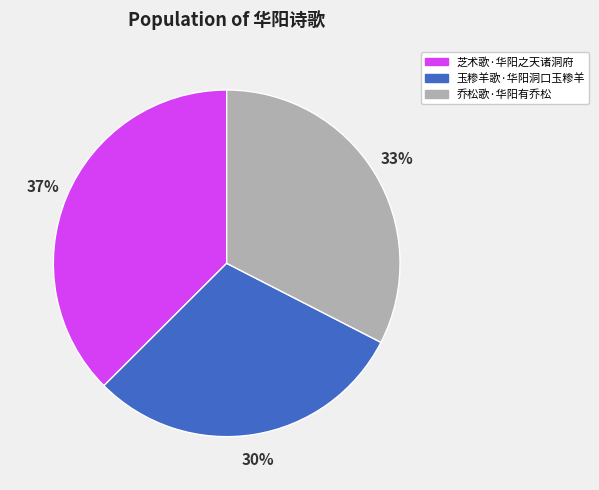

What percentage is the 乔松歌·华阳有乔松 slice, to the nearest percent?

33%